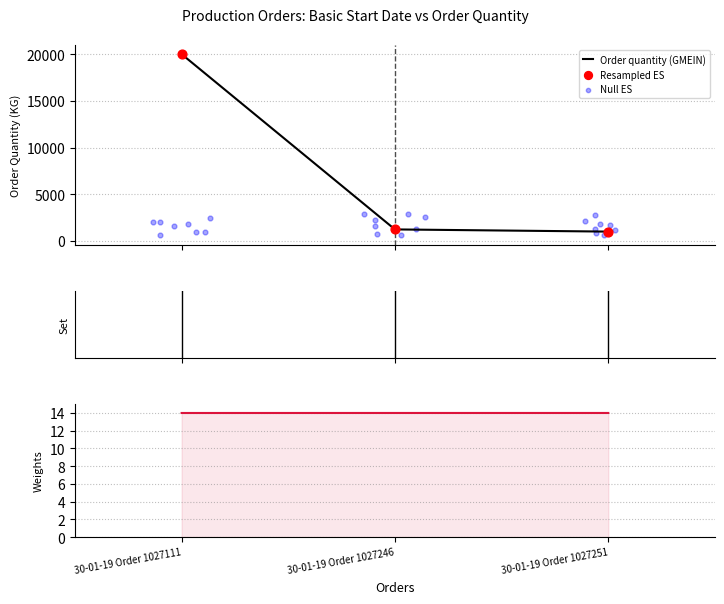

What is the change in value from 30-01-19 Order 1027111 to 30-01-19 Order 1027251?

-19000